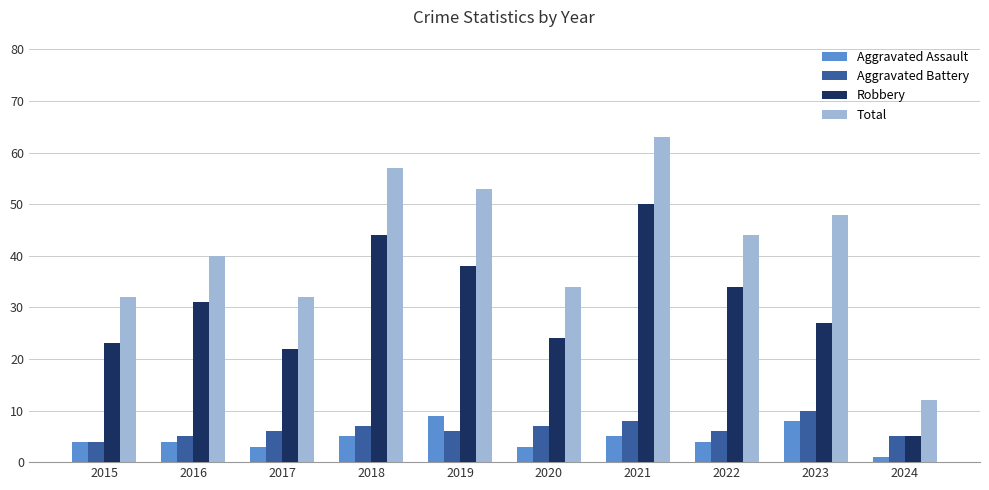

Reading left to right, extract all data points from this chart.

Aggravated Assault: 4	4	3	5	9	3	5	4	8	1
Aggravated Battery: 4	5	6	7	6	7	8	6	10	5
Robbery: 23	31	22	44	38	24	50	34	27	5
Total: 32	40	32	57	53	34	63	44	48	12